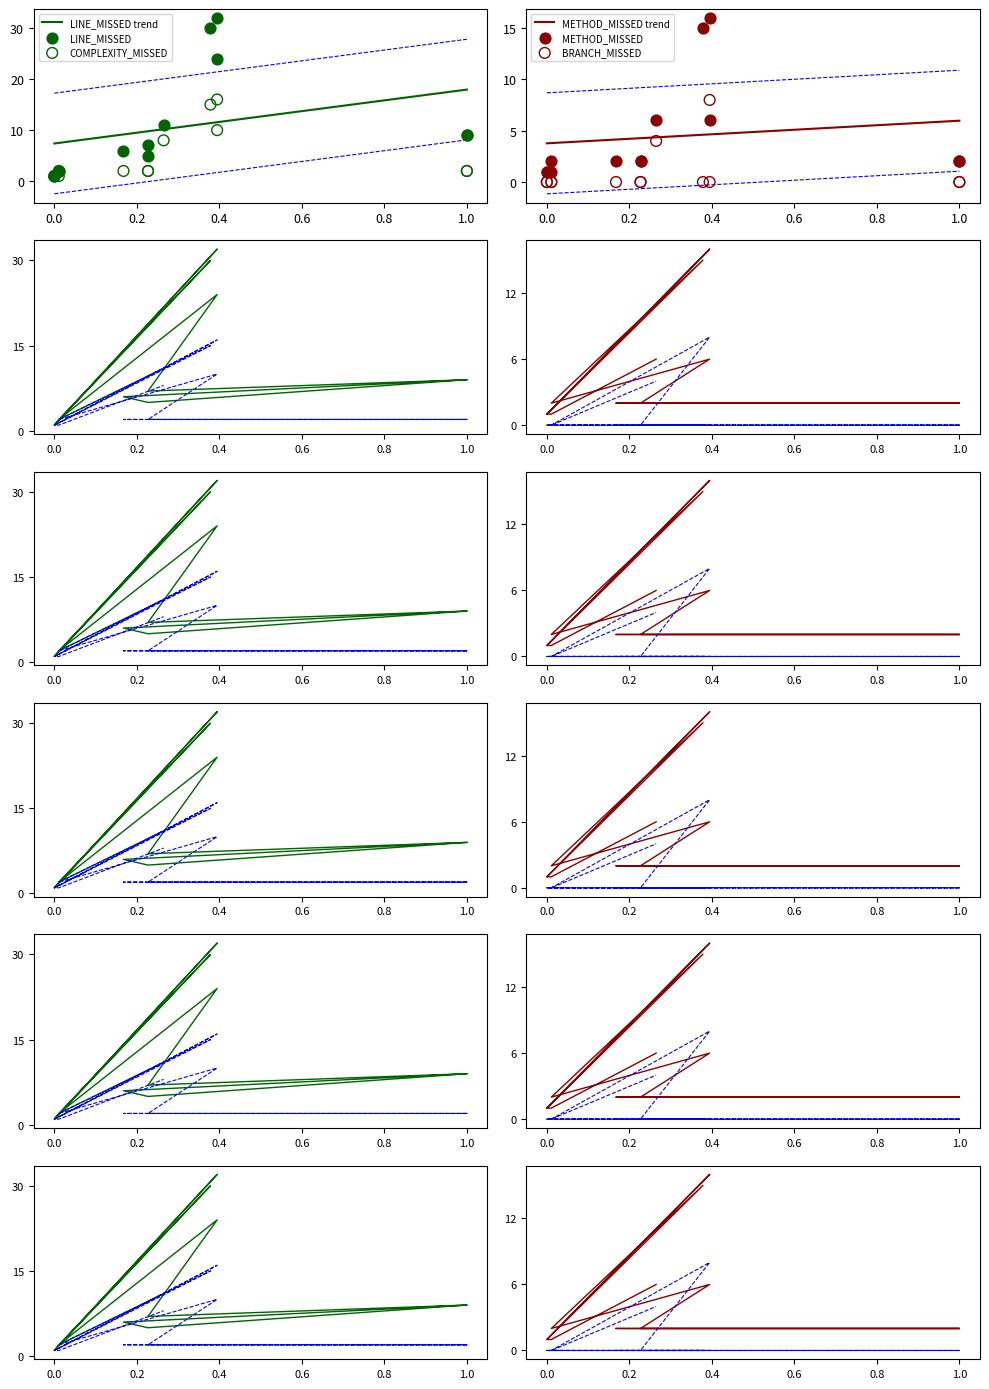

At how many categories does at least one series exceed 31?

1